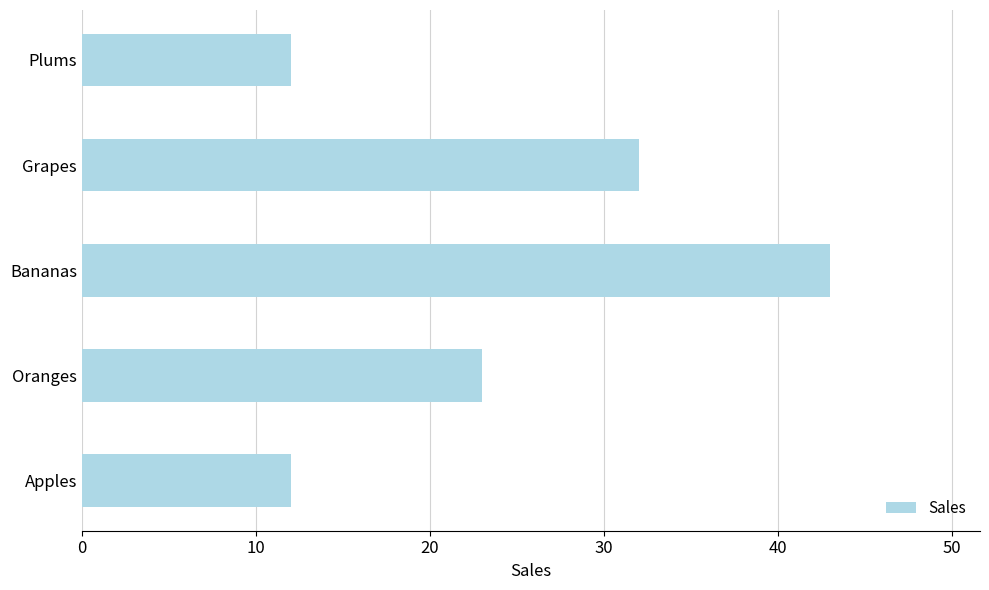

Which has a higher value, Grapes or Oranges?

Grapes